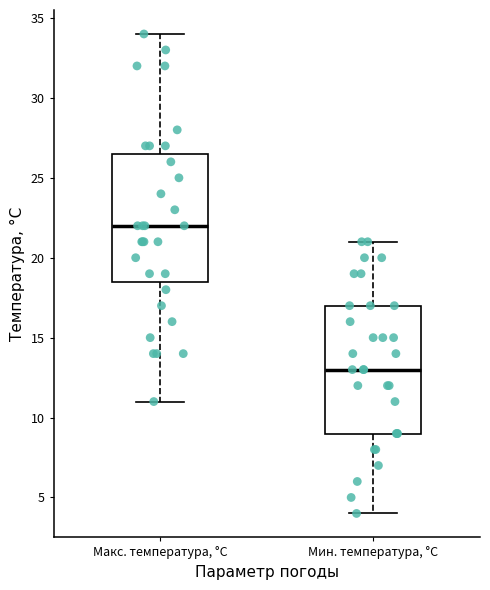

Reading left to right, read every box against the y-axis: the position of its median line, the range the box covers, and the ends of its whiskers. The values are not printed on the chart, so give them approximately, as read against the axis.

Макс. температура, °С: median 22.0, box 18.5 to 26.5, whiskers 11.0 to 34.0
Мин. температура, °С: median 13.0, box 9.0 to 17.0, whiskers 4.0 to 21.0